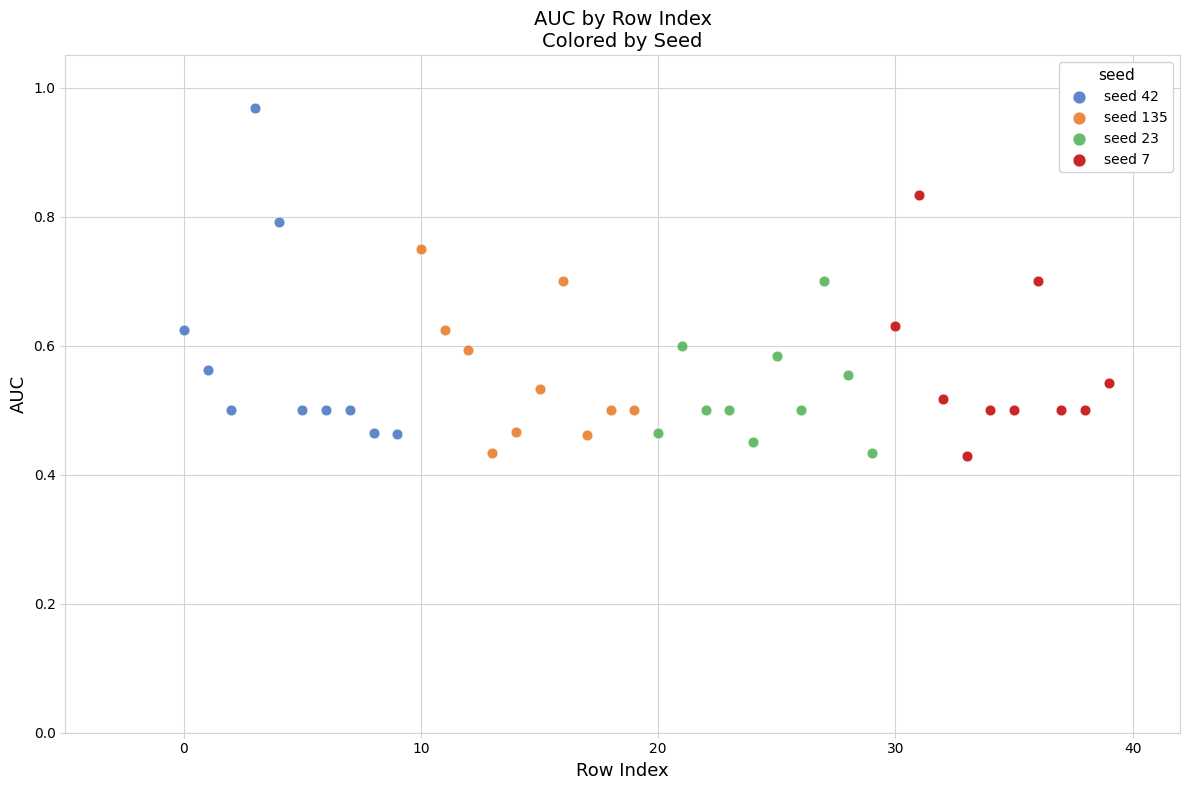

Which series has the widest spread of Y values?

seed 42